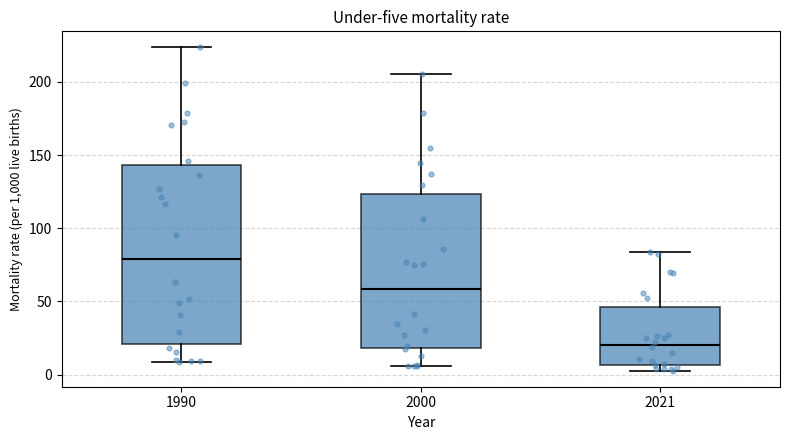

Which box is the tallest, from its lower edge to its upper edge?

1990